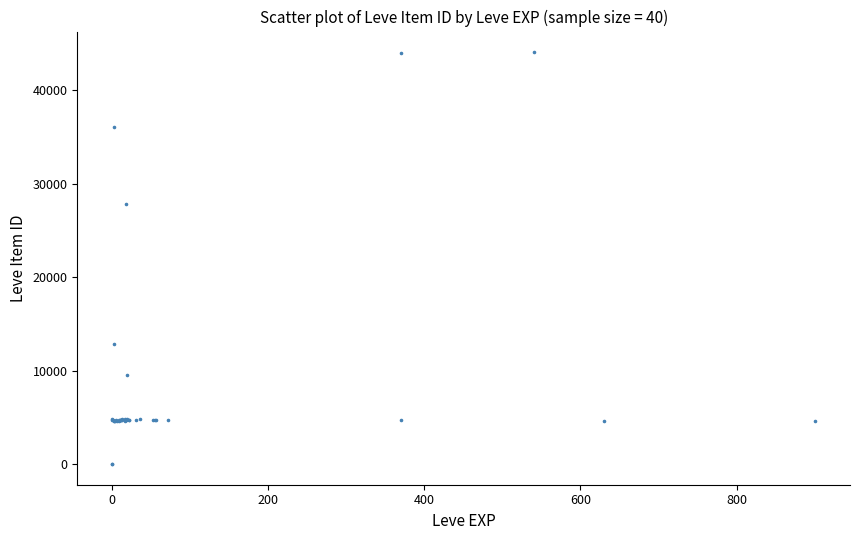

What Y value in the scatter plot is closest to 22048?

27884